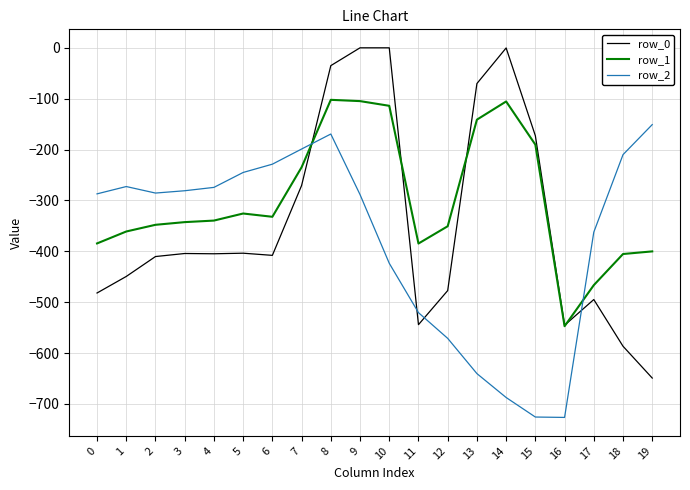

Is the value of row_2 at 4 greater than the value of row_0 at 11?

Yes